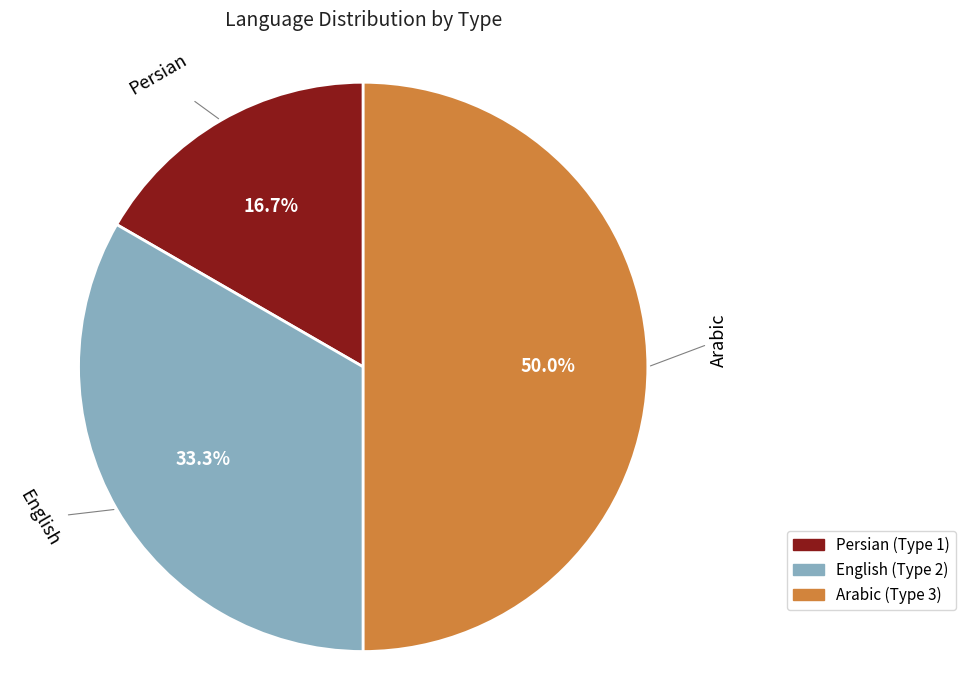

Which category has the biggest portion of the pie?

Arabic